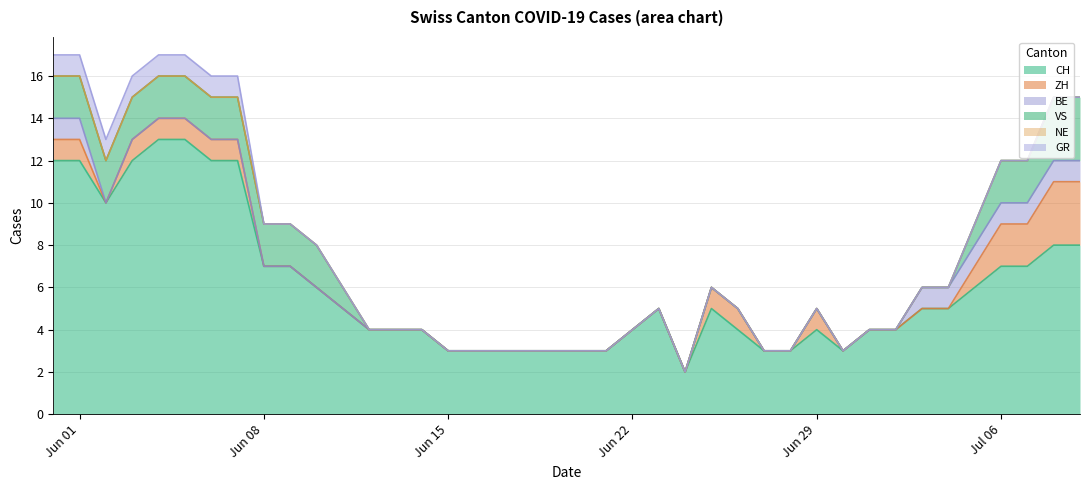

Count the ZH values in the range 0 to 1.

36